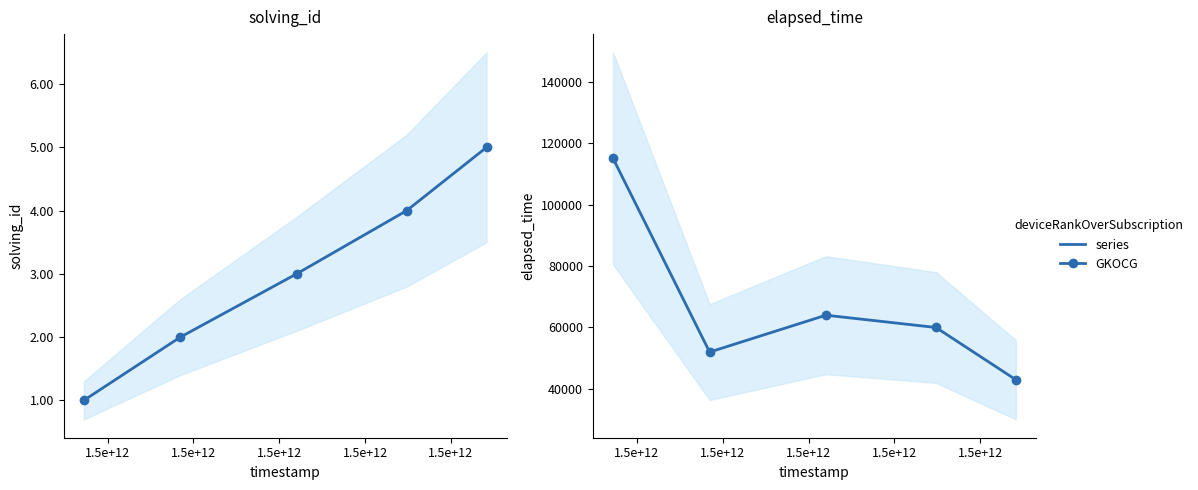

Which label corresponds to the largest value in the chart?

1.5e+12